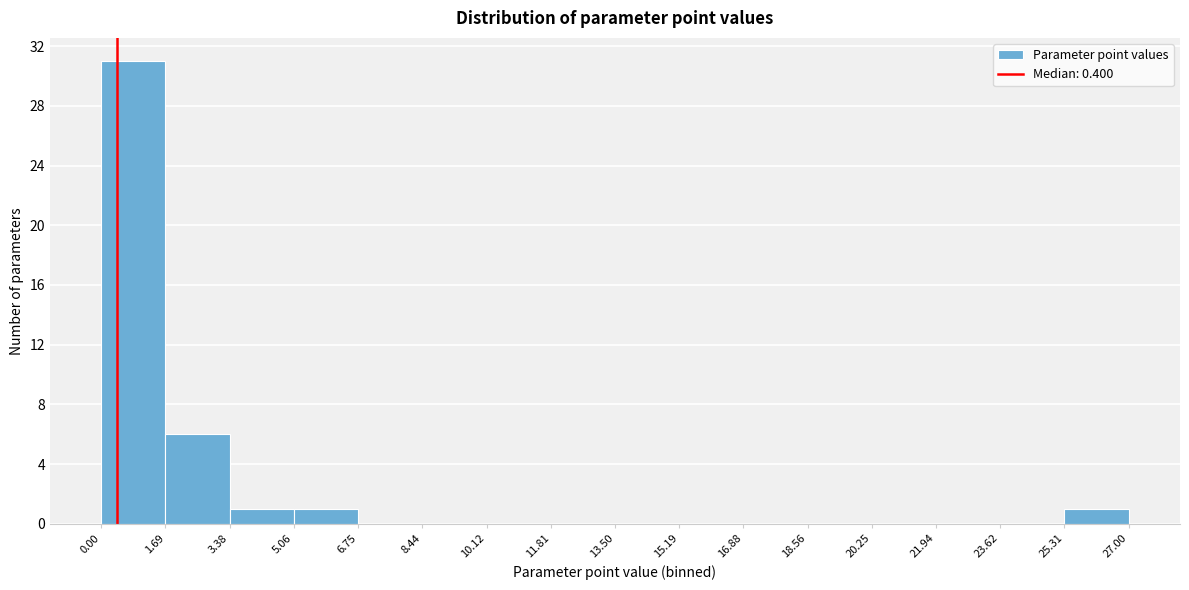

Reading left to right, list every bar in this chart as the range it spans on the x-axis followed by its height. The values are not printed on the chart, so give them approximately, as read against the axis.

0.00 to 1.69: 31
1.69 to 3.38: 6
3.38 to 5.06: 1
5.06 to 6.75: 1
6.75 to 8.44: 0
8.44 to 10.12: 0
10.12 to 11.81: 0
11.81 to 13.50: 0
13.50 to 15.19: 0
15.19 to 16.88: 0
16.88 to 18.56: 0
18.56 to 20.25: 0
20.25 to 21.94: 0
21.94 to 23.62: 0
23.62 to 25.31: 0
25.31 to 27.00: 1